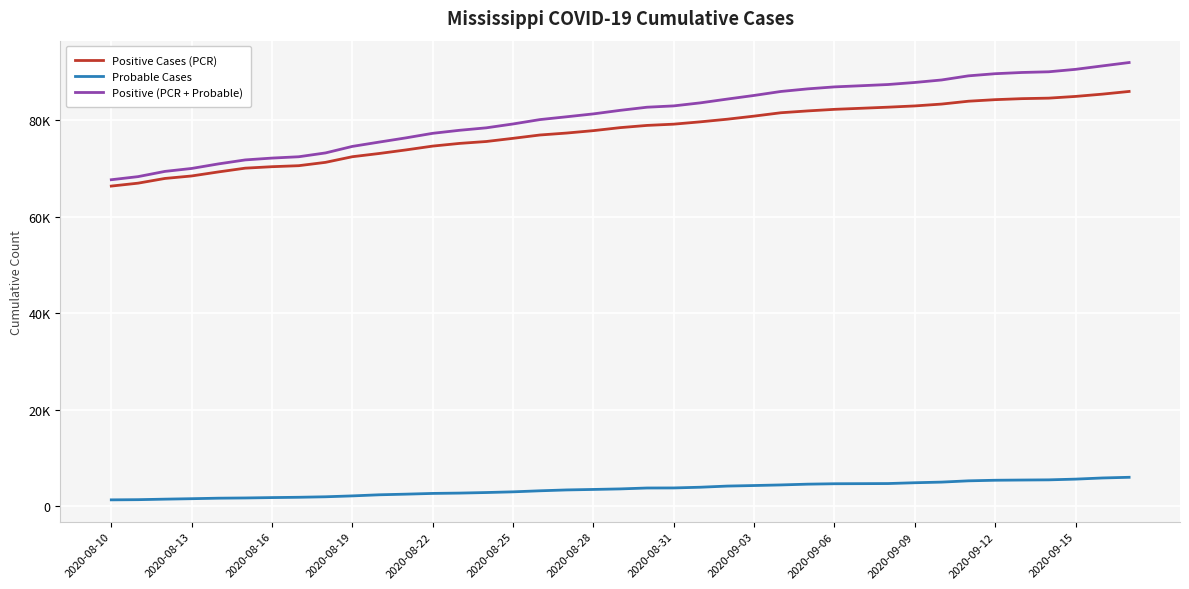

True or false: Probable Cases and Positive (PCR + Probable) cross at least once.

False